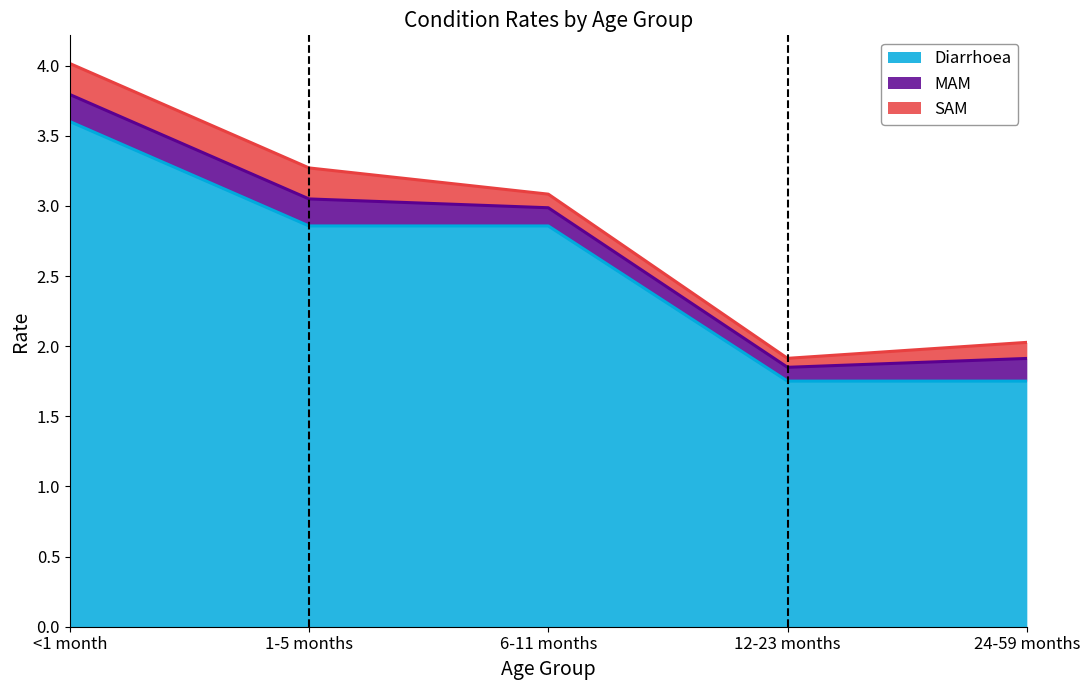

Reading left to right, extract all data points from this chart.

Diarrhoea: <1 month=3.6	1-5 months=2.9	6-11 months=2.9	12-23 months=1.8	24-59 months=1.8
MAM: <1 month=0.2	1-5 months=0.2	6-11 months=0.1	12-23 months=0.1	24-59 months=0.2
SAM: <1 month=0.2	1-5 months=0.2	6-11 months=0.1	12-23 months=0.1	24-59 months=0.1